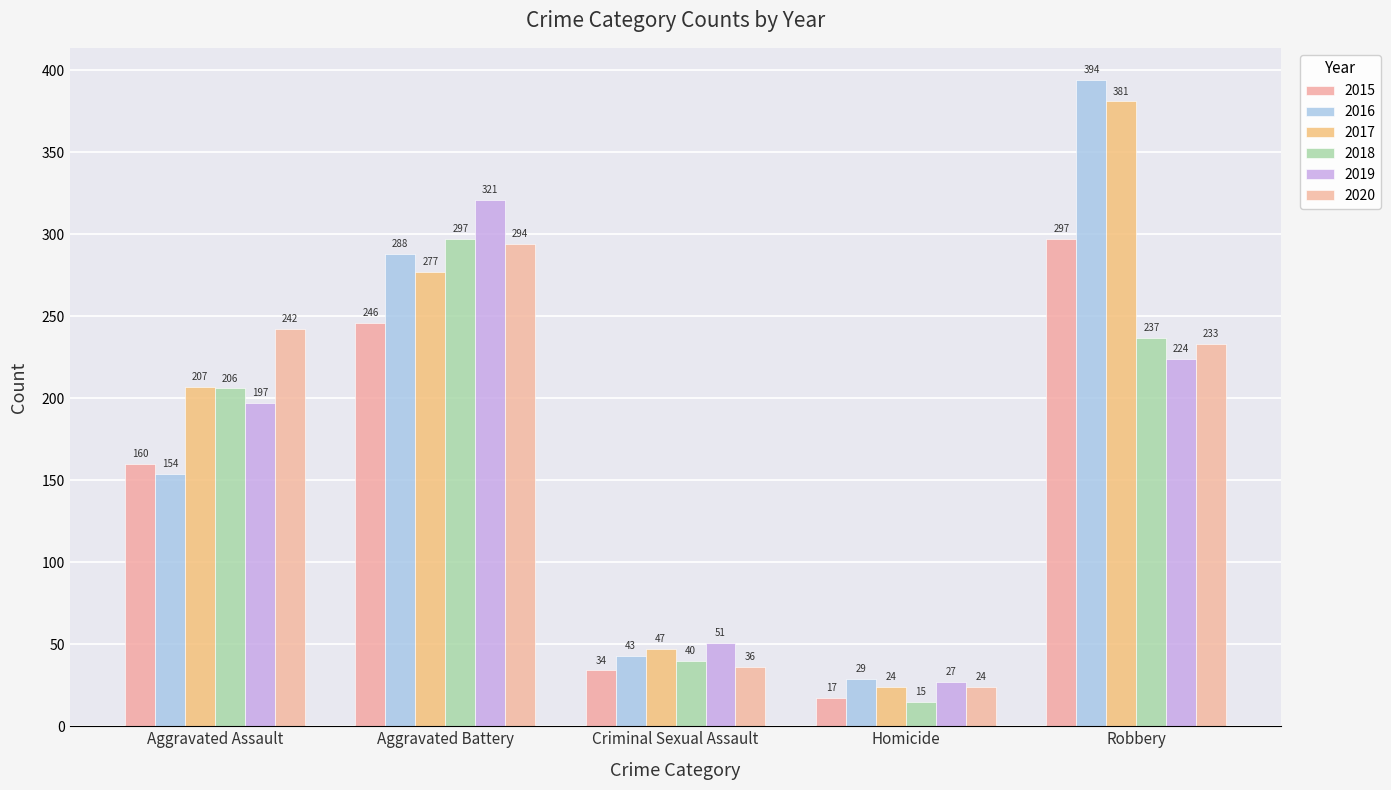

Which series has the widest spread of values?

2016